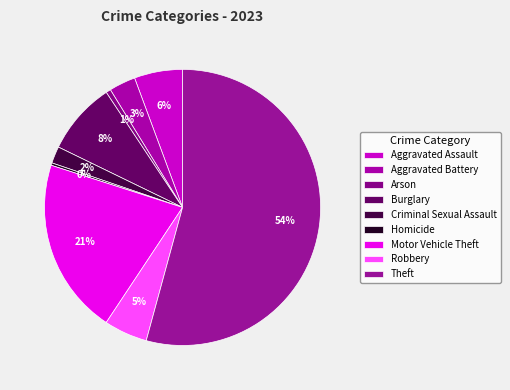

To the nearest percent, what percentage of the pie is Theft?

54%